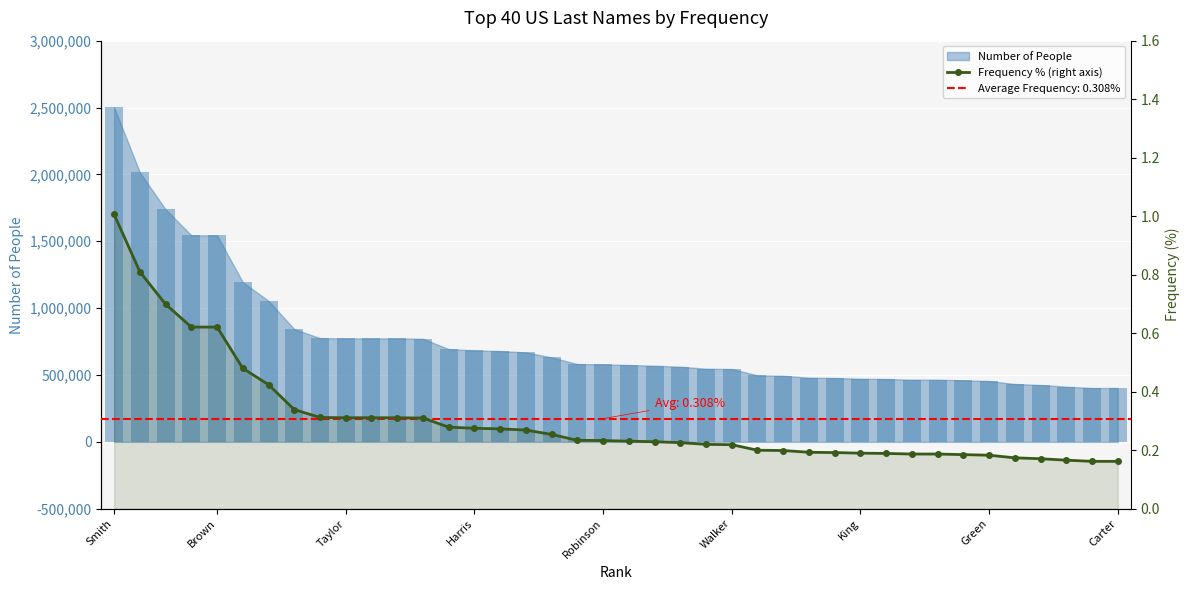

Which label corresponds to the largest value in the chart?

Smith